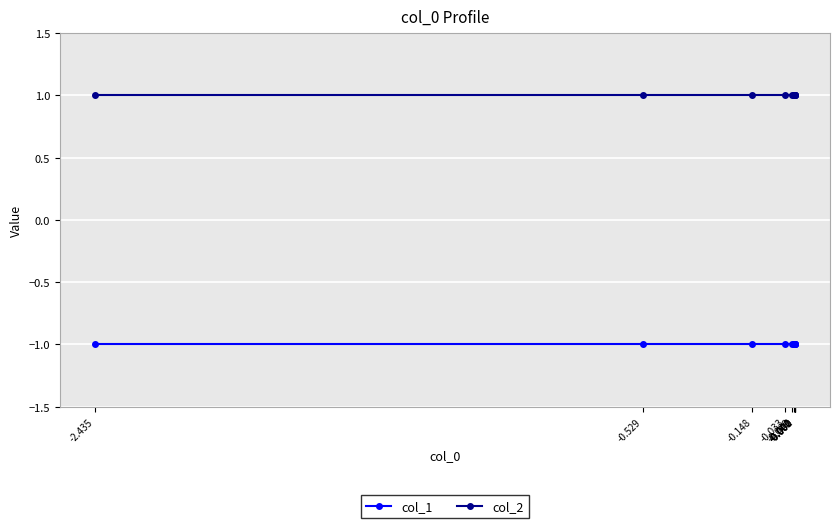

Reading left to right, transcribe all the data shown in this chart.

col_1: -2.435=-1	-0.529=-1	-0.148=-1	-0.033=-1	-0.009=-1	-0.002=-1	-0.001=-1	-0.000=-1	-0.000=-1	-0.000=-1
col_2: -2.435=1	-0.529=1	-0.148=1	-0.033=1	-0.009=1	-0.002=1	-0.001=1	-0.000=1	-0.000=1	-0.000=1